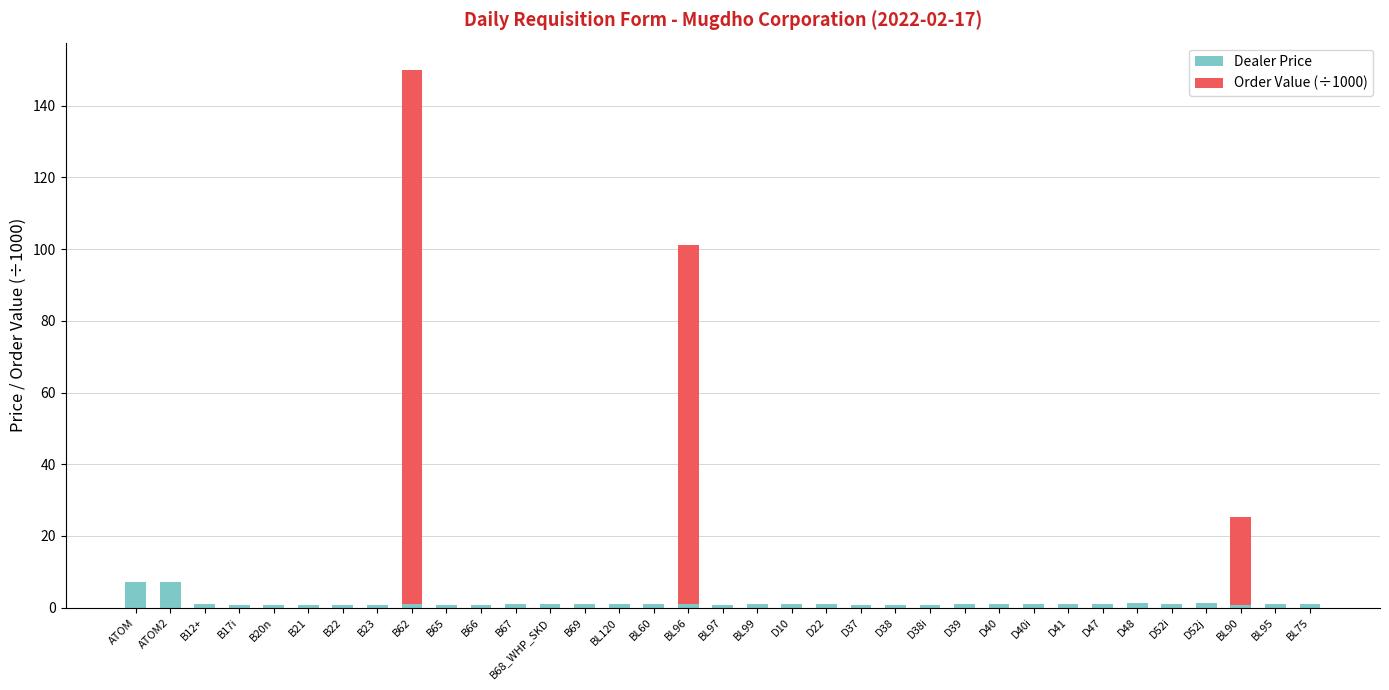

What is the sum of all Dealer Price values?

45.5